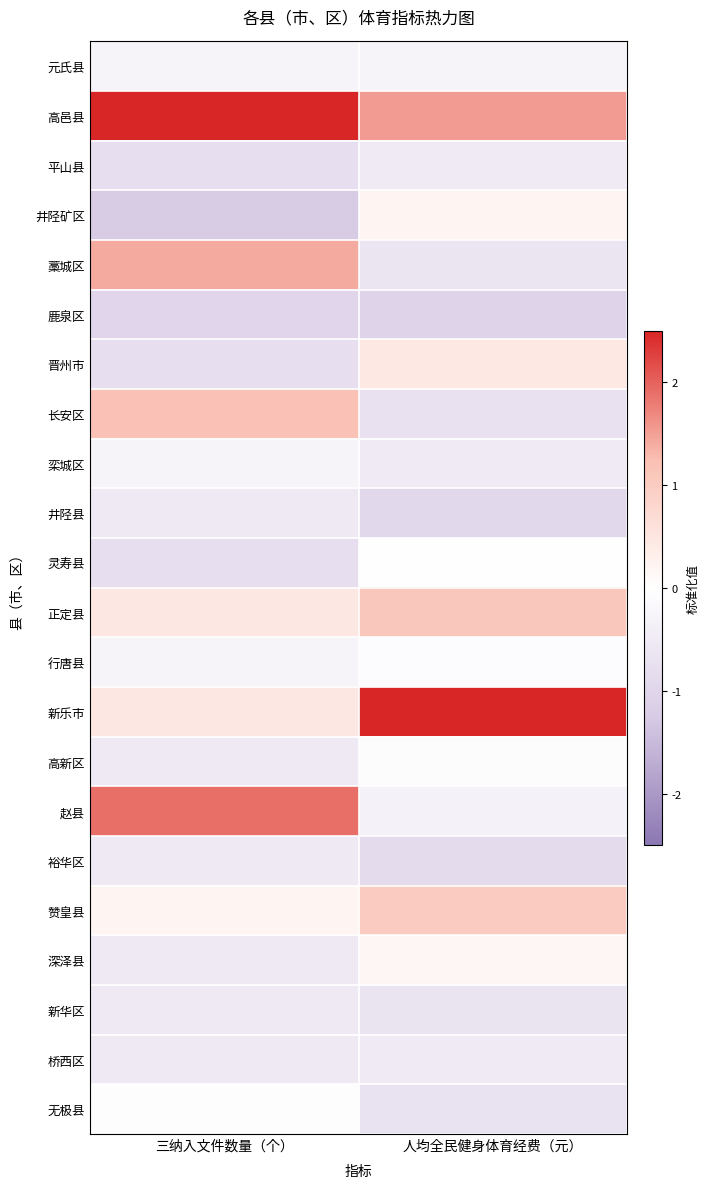

Reading left to right, what are all the values shown in this chart?

元氏县: 三纳入文件数量（个）=-0.3	人均全民健身体育经费（元）=-0.3
高邑县: 三纳入文件数量（个）=2.9	人均全民健身体育经费（元）=1.5
平山县: 三纳入文件数量（个）=-0.8	人均全民健身体育经费（元）=-0.5
井陉矿区: 三纳入文件数量（个）=-1.2	人均全民健身体育经费（元）=0.2
藁城区: 三纳入文件数量（个）=1.4	人均全民健身体育经费（元）=-0.6
鹿泉区: 三纳入文件数量（个）=-1.0	人均全民健身体育经费（元）=-1.1
晋州市: 三纳入文件数量（个）=-0.8	人均全民健身体育经费（元）=0.4
长安区: 三纳入文件数量（个）=1.2	人均全民健身体育经费（元）=-0.7
栾城区: 三纳入文件数量（个）=-0.3	人均全民健身体育经费（元）=-0.5
井陉县: 三纳入文件数量（个）=-0.5	人均全民健身体育经费（元）=-1.0
灵寿县: 三纳入文件数量（个）=-0.8	人均全民健身体育经费（元）=0.0
正定县: 三纳入文件数量（个）=0.5	人均全民健身体育经费（元）=1.1
行唐县: 三纳入文件数量（个）=-0.3	人均全民健身体育经费（元）=-0.1
新乐市: 三纳入文件数量（个）=0.5	人均全民健身体育经费（元）=3.4
高新区: 三纳入文件数量（个）=-0.5	人均全民健身体育经费（元）=-0.1
赵县: 三纳入文件数量（个）=1.9	人均全民健身体育经费（元）=-0.3
裕华区: 三纳入文件数量（个）=-0.5	人均全民健身体育经费（元）=-0.9
赞皇县: 三纳入文件数量（个）=0.2	人均全民健身体育经费（元）=1.0
深泽县: 三纳入文件数量（个）=-0.5	人均全民健身体育经费（元）=0.2
新华区: 三纳入文件数量（个）=-0.5	人均全民健身体育经费（元）=-0.6
桥西区: 三纳入文件数量（个）=-0.5	人均全民健身体育经费（元）=-0.5
无极县: 三纳入文件数量（个）=-0.0	人均全民健身体育经费（元）=-0.7